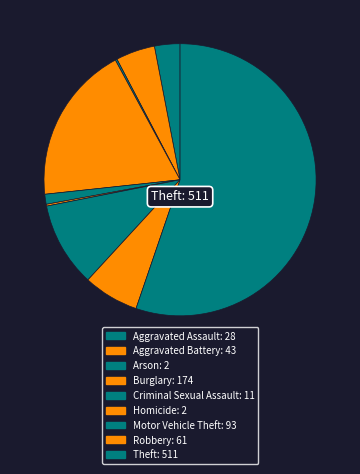

What is the largest slice in the pie chart?

Theft